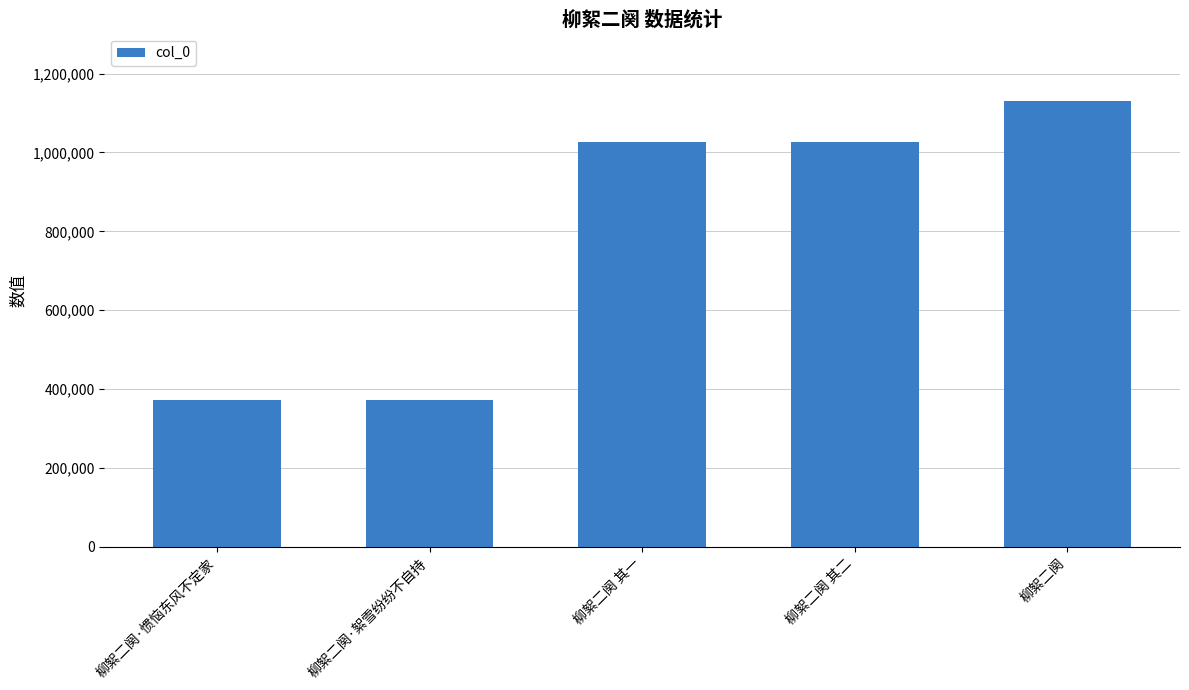

What is the smallest value displayed?

372249